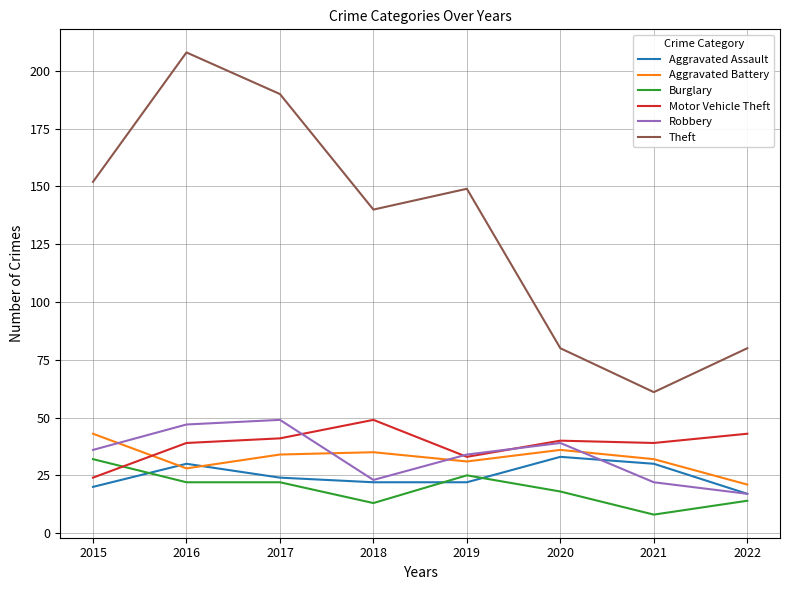

In Aggravated Battery, how many points are higher than both neighbors (excluding endpoints)?

2